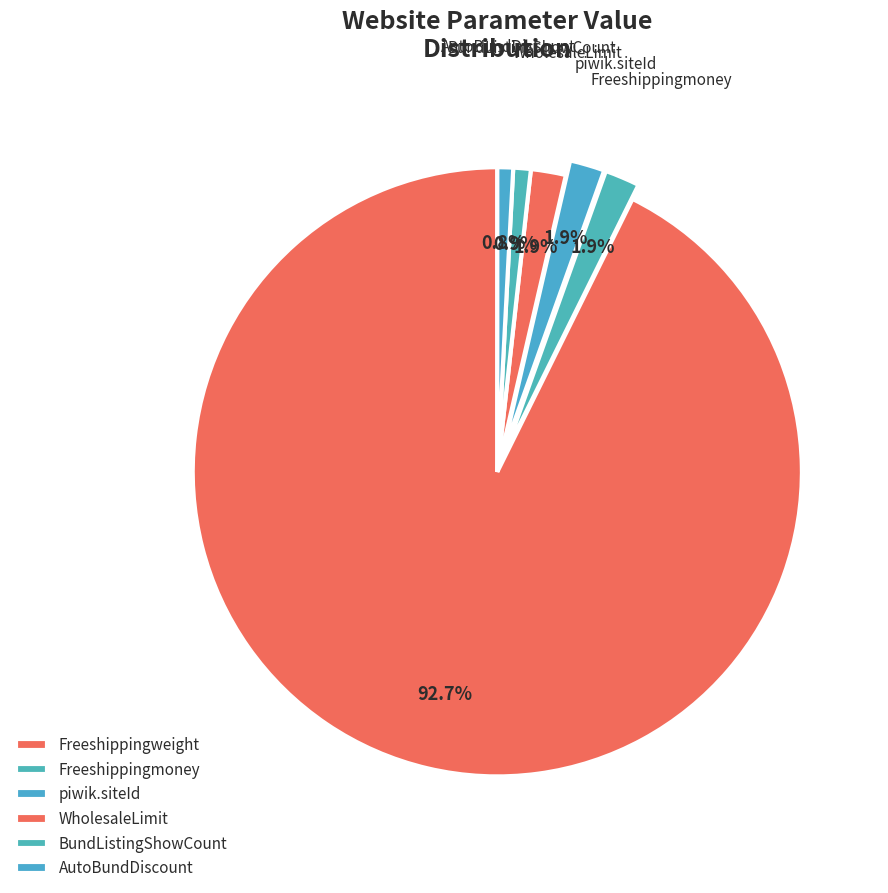

To the nearest percent, what portion does piwik.siteId represent?

2%